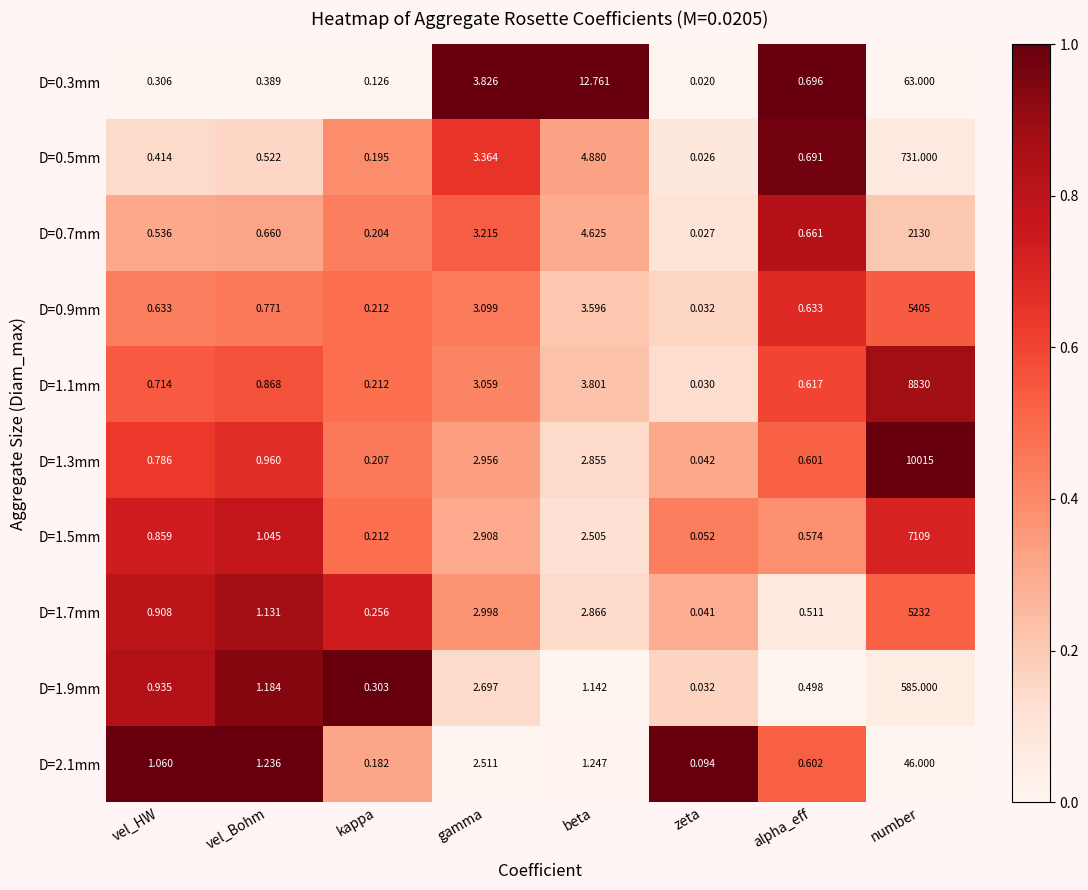

Which category has the lowest value across all series?

zeta